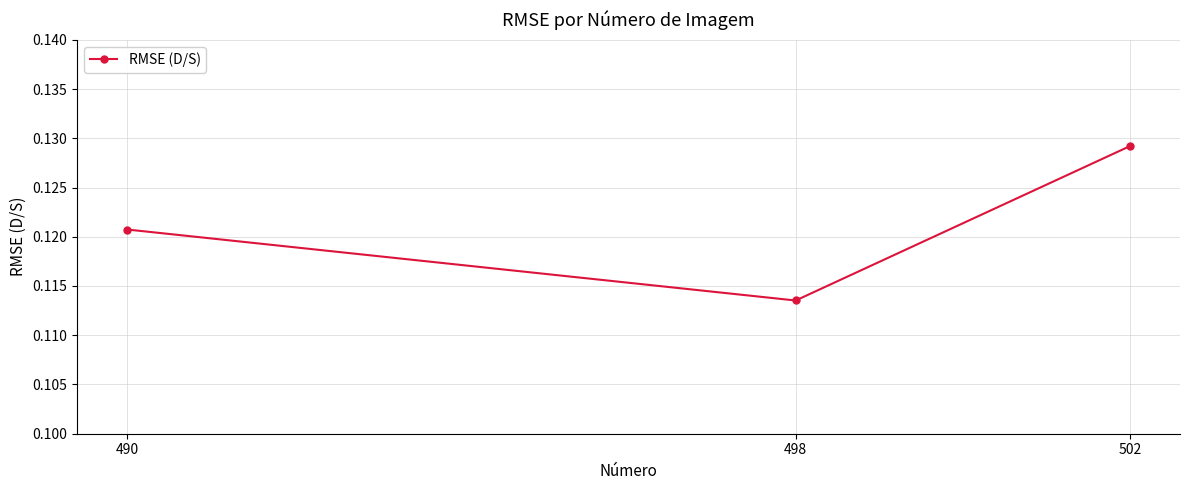

Which category has the highest value across all series?

502